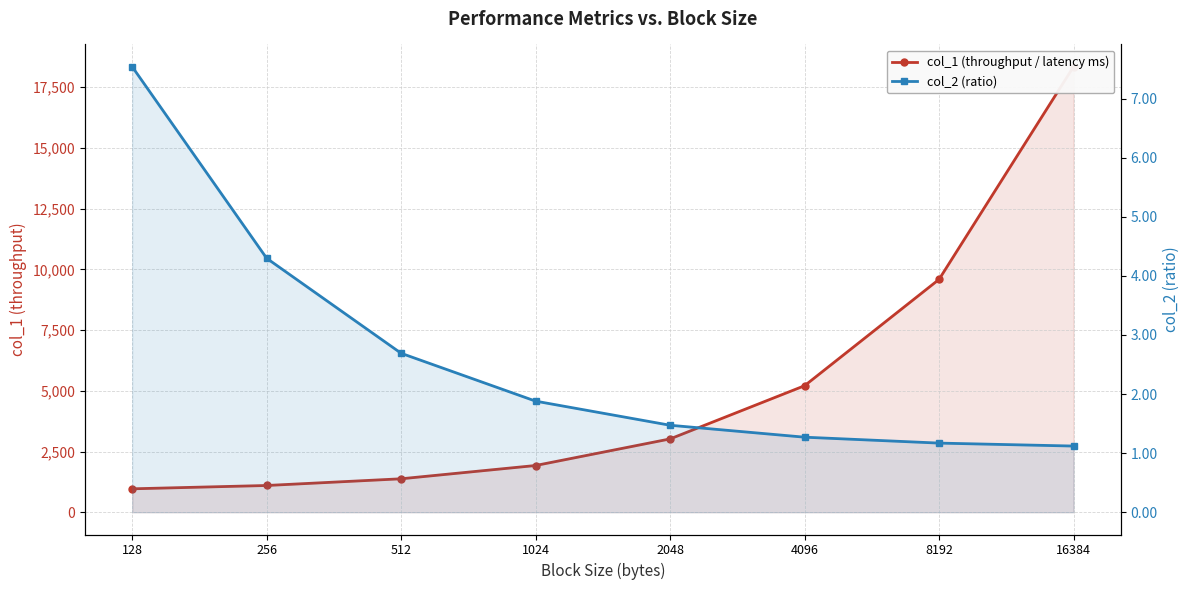

What is the value of the col_2 (ratio) point at the 4th from the left?

1.9